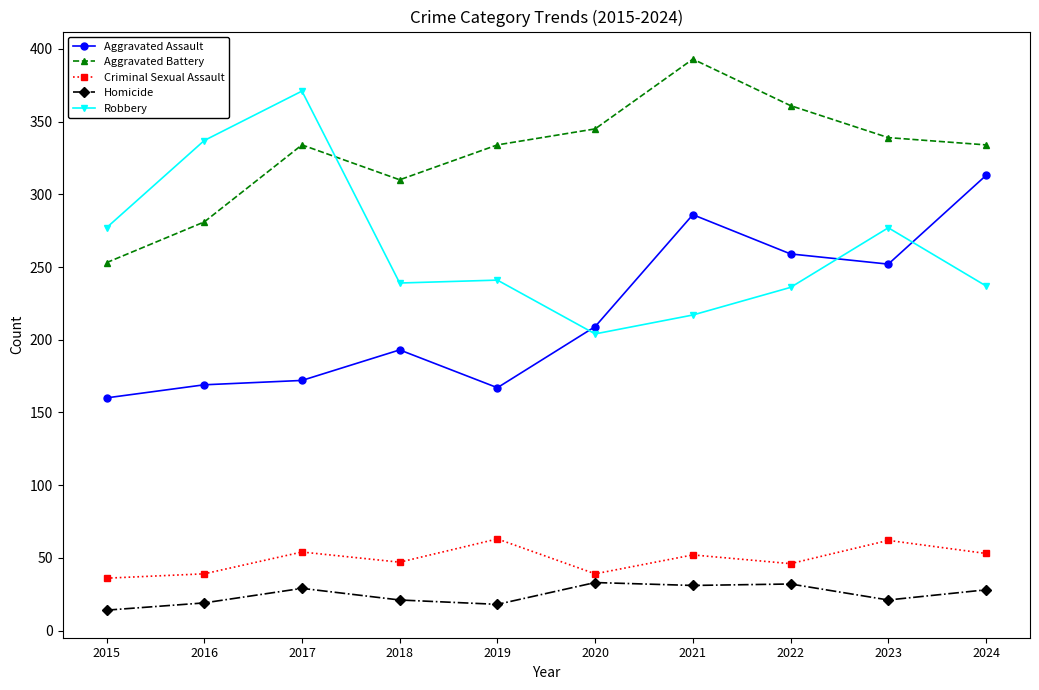

Is the value of Aggravated Assault at 2024 greater than the value of Criminal Sexual Assault at 2017?

Yes